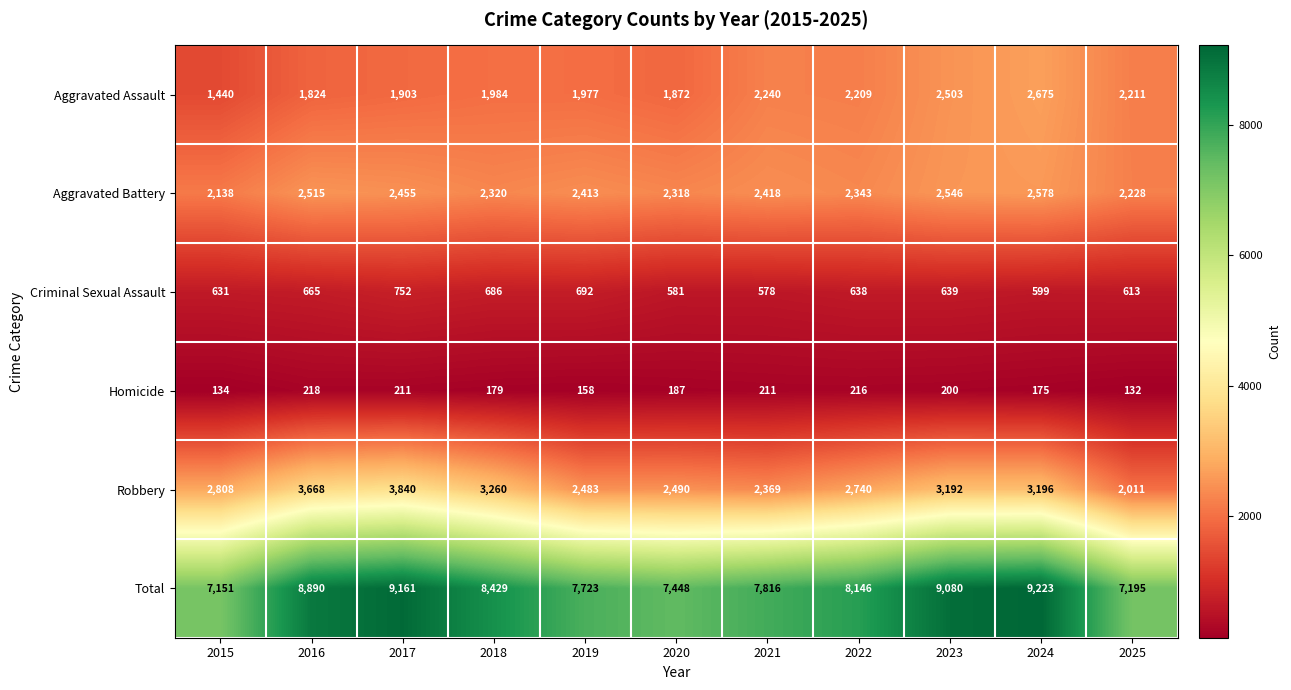

At which label does Total first exceed 8146?

2016